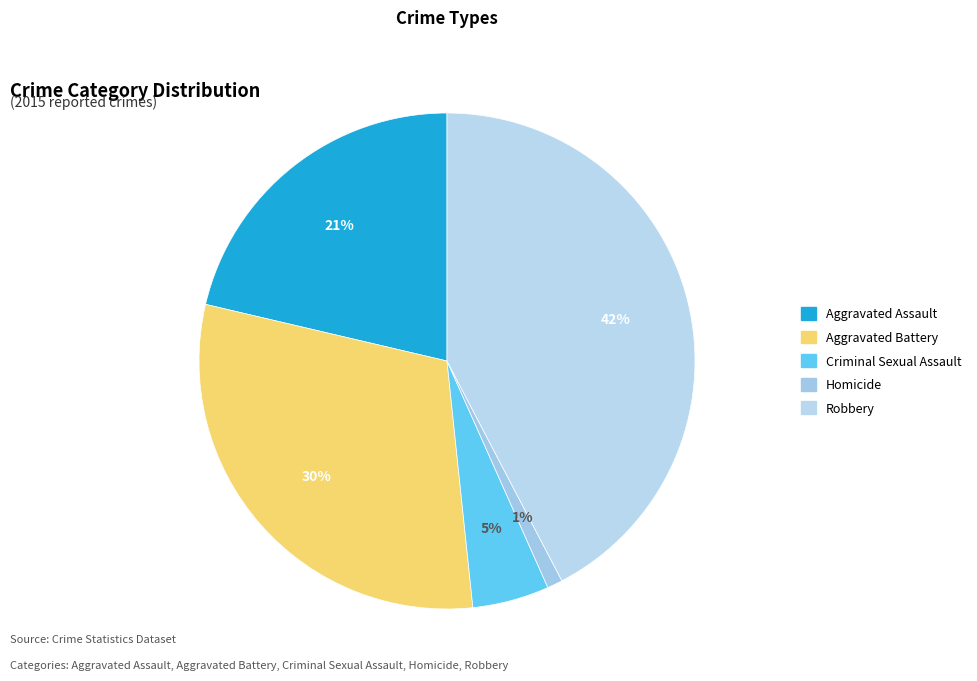

Count the number of slices in the pie.

5